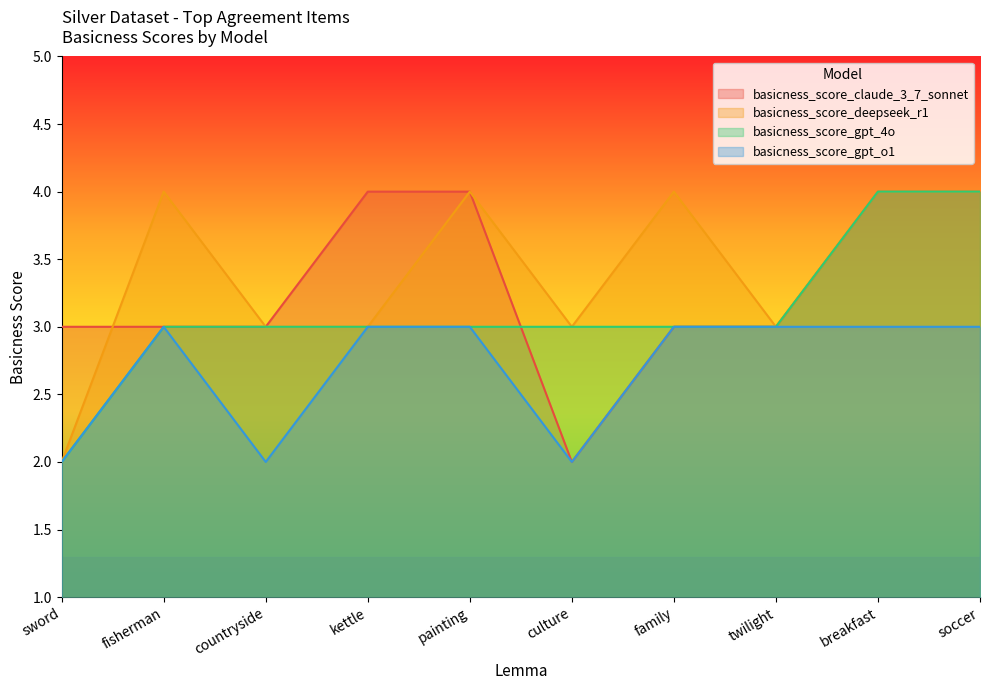

Which series has the widest spread of values?

basicness_score_claude_3_7_sonnet